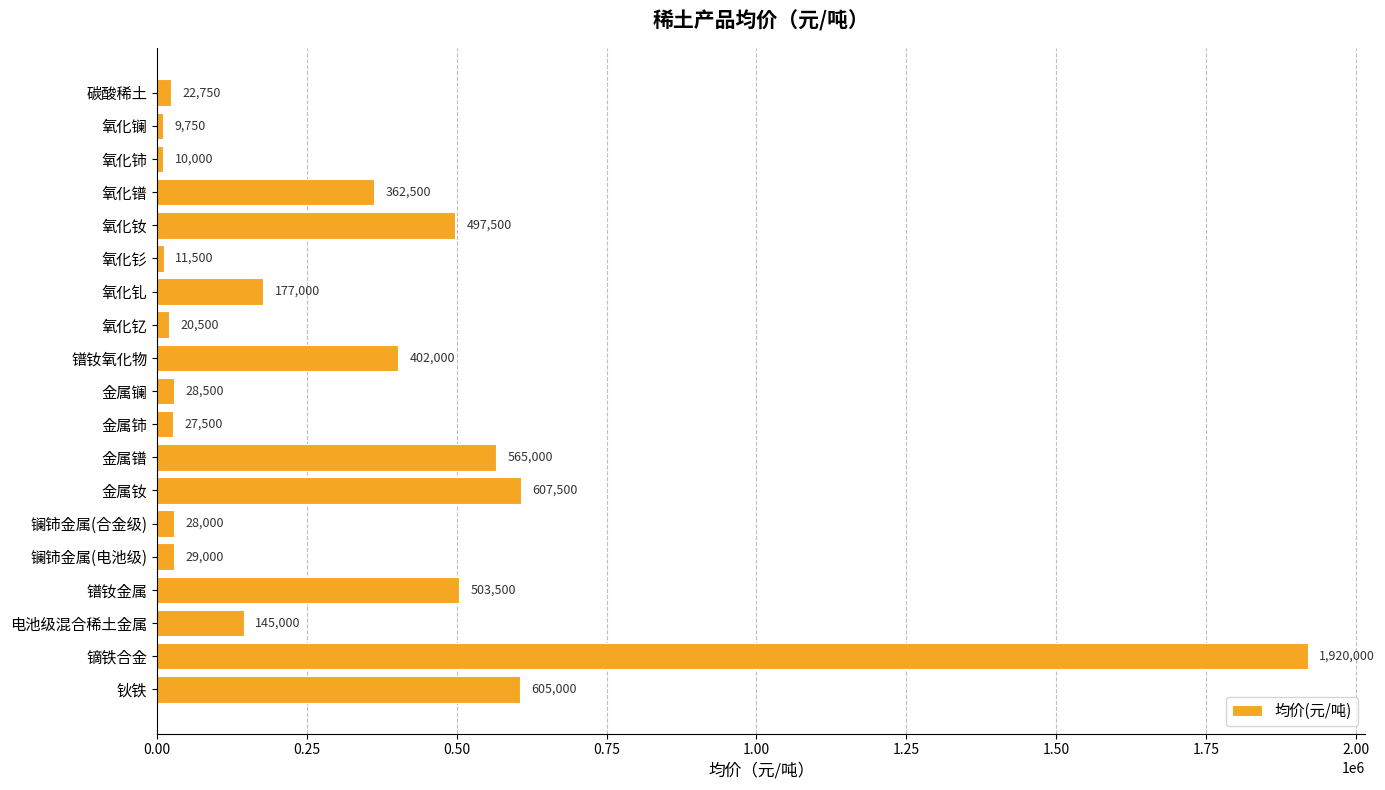

What is the greatest value displayed?

1920000